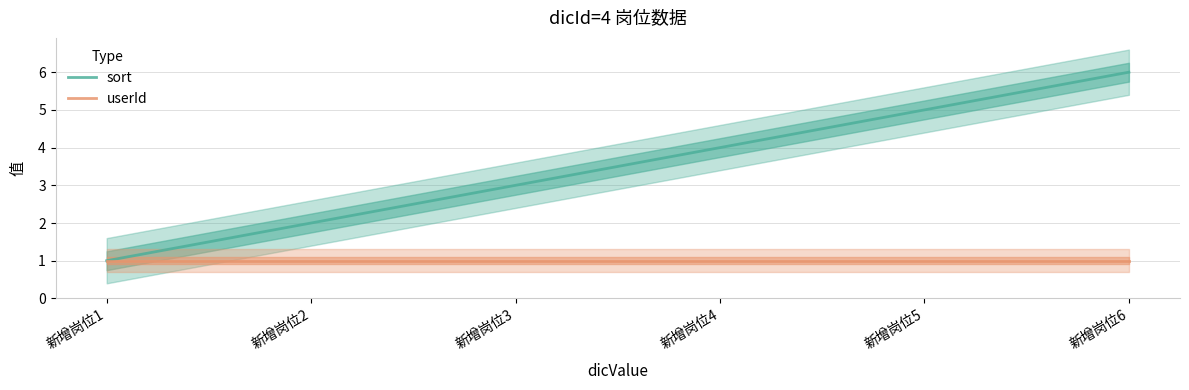

True or false: sort and userId intersect in this chart.

False